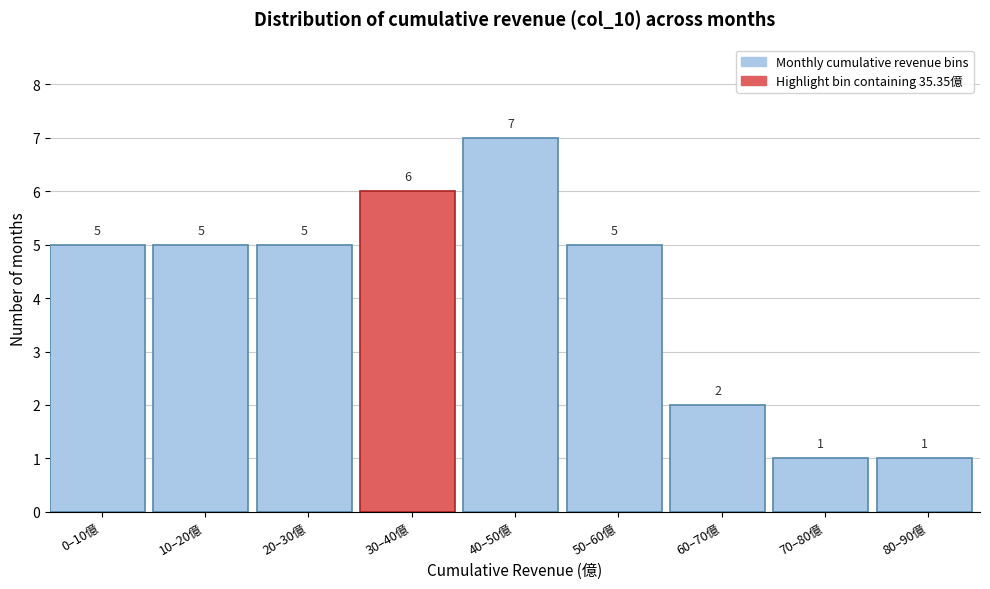

Reading left to right, transcribe all the data shown in this chart.

5	5	5	6	7	5	2	1	1